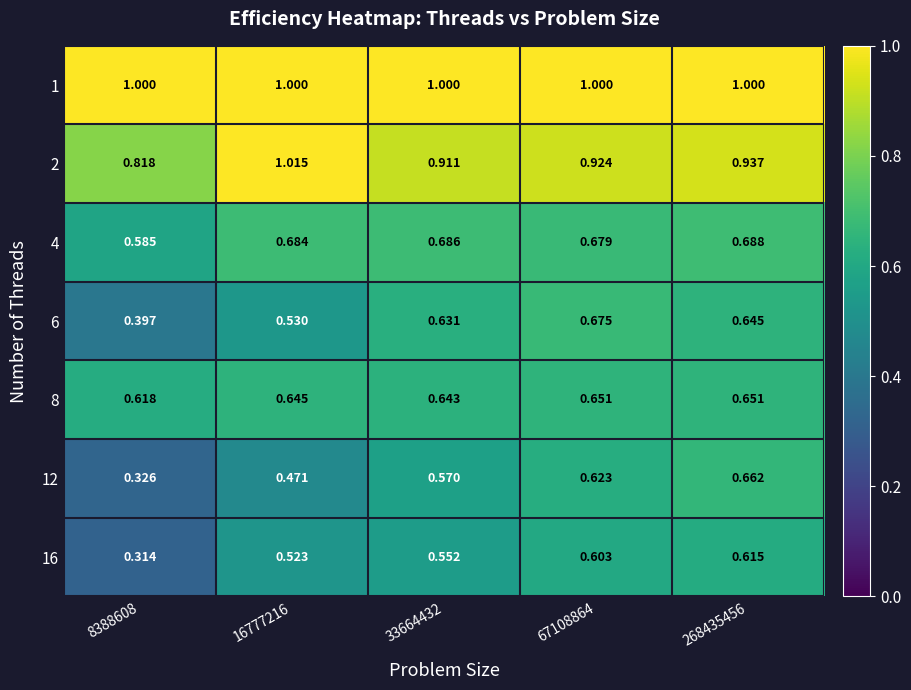

Is the value of 6 at 67108864 greater than the value of 12 at 67108864?

Yes